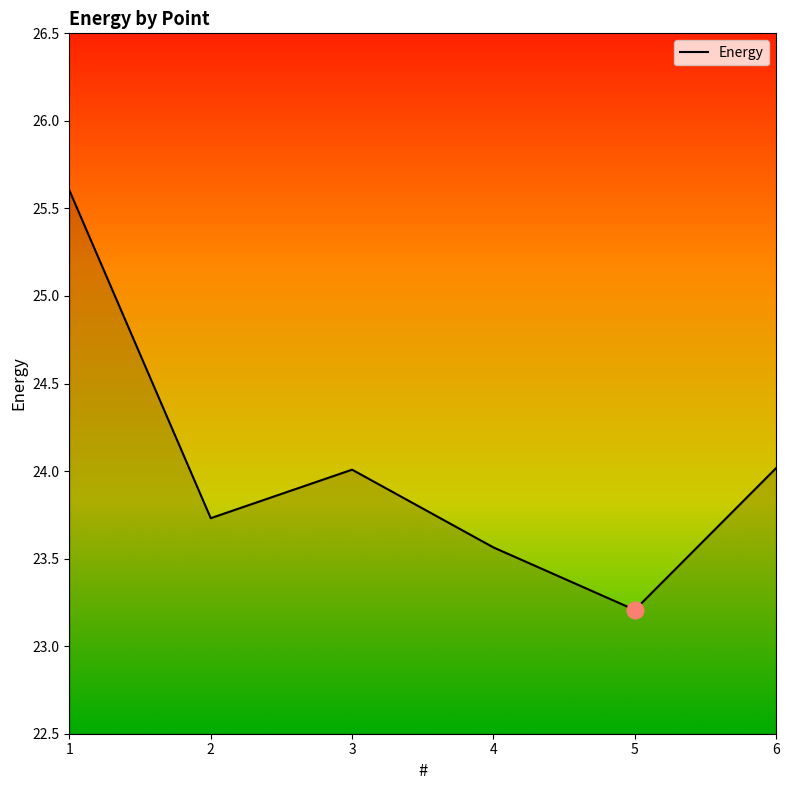

What is the sum of the values at 5 and 4?

46.8